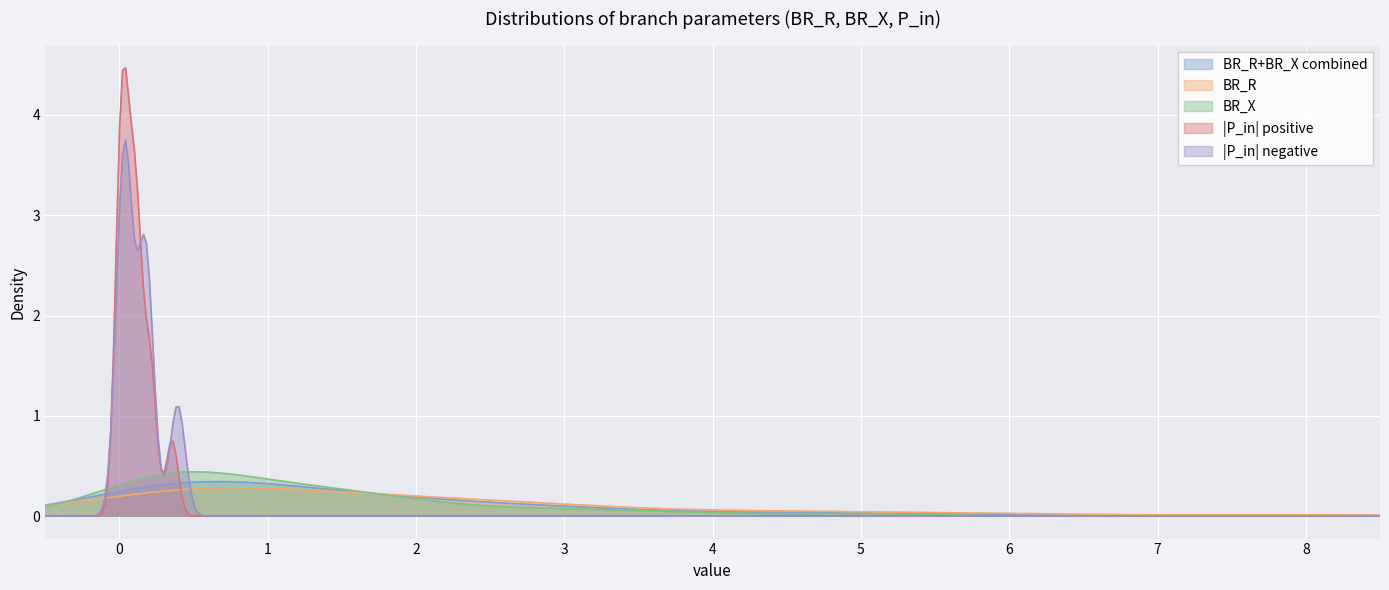

How many values in the BR_R series exceed 1?

24